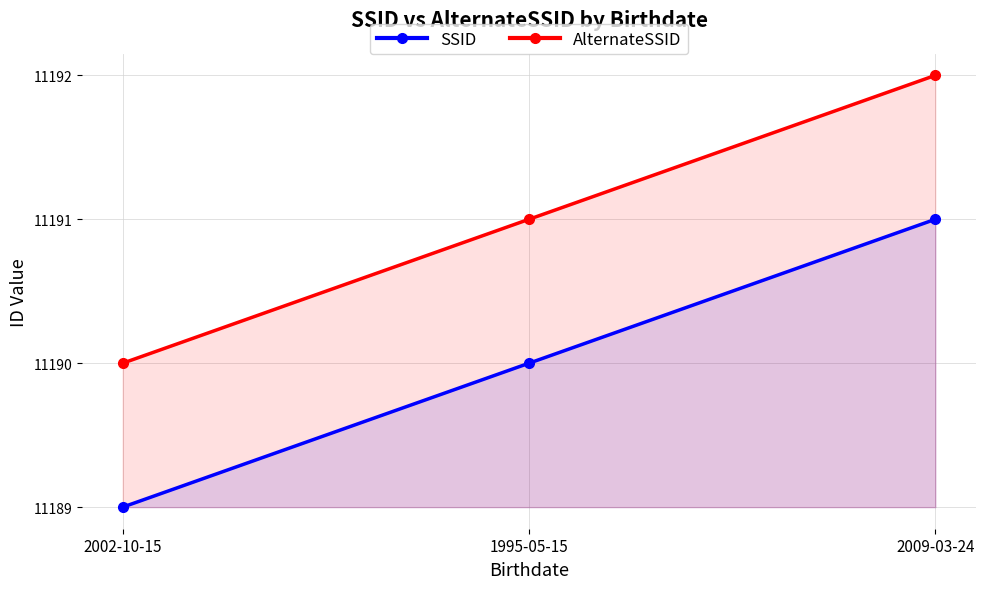

Does the chart have visible grid lines?

Yes